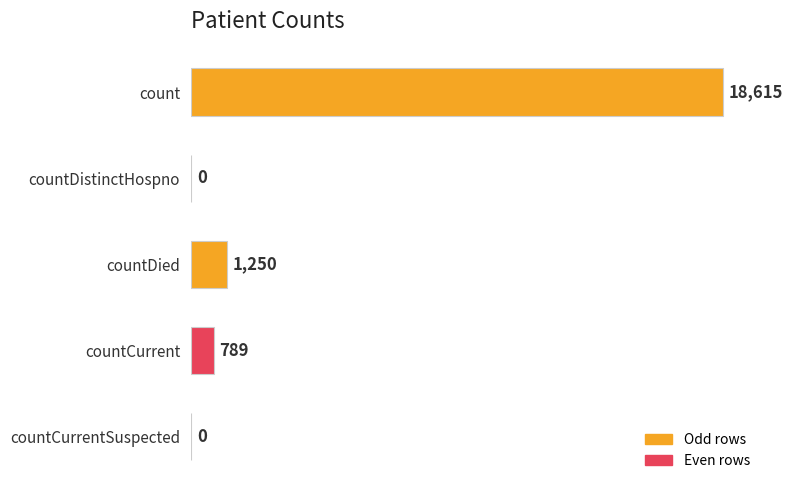

What is the greatest value displayed?

18615